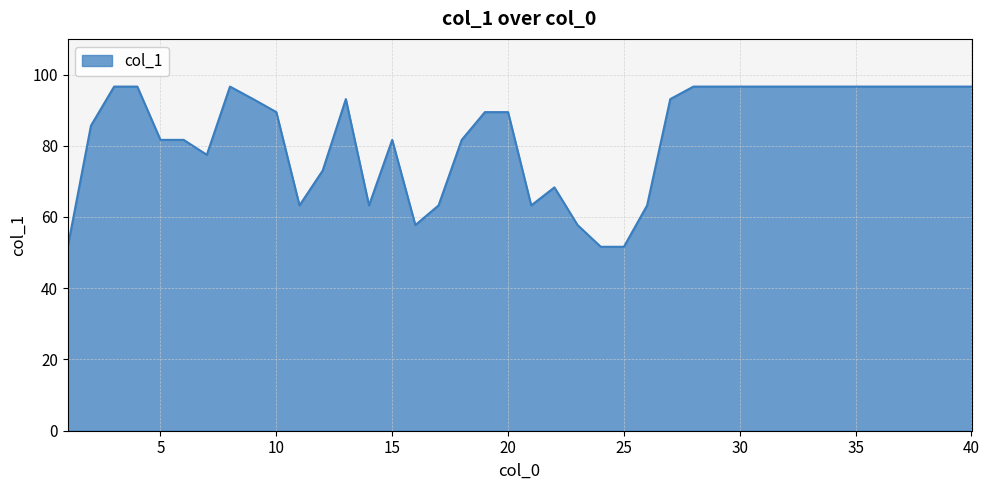

What is the difference between the maximum and minimum values?

45.0